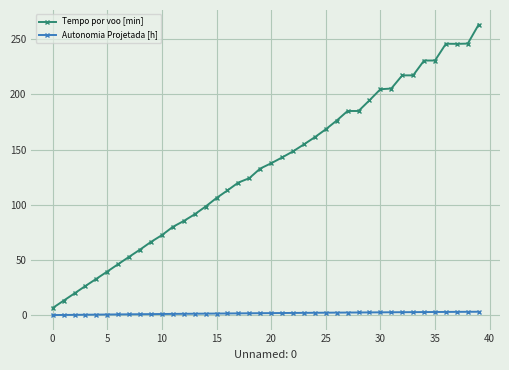

True or false: Tempo por voo [min] and Autonomia Projetada [h] intersect in this chart.

False